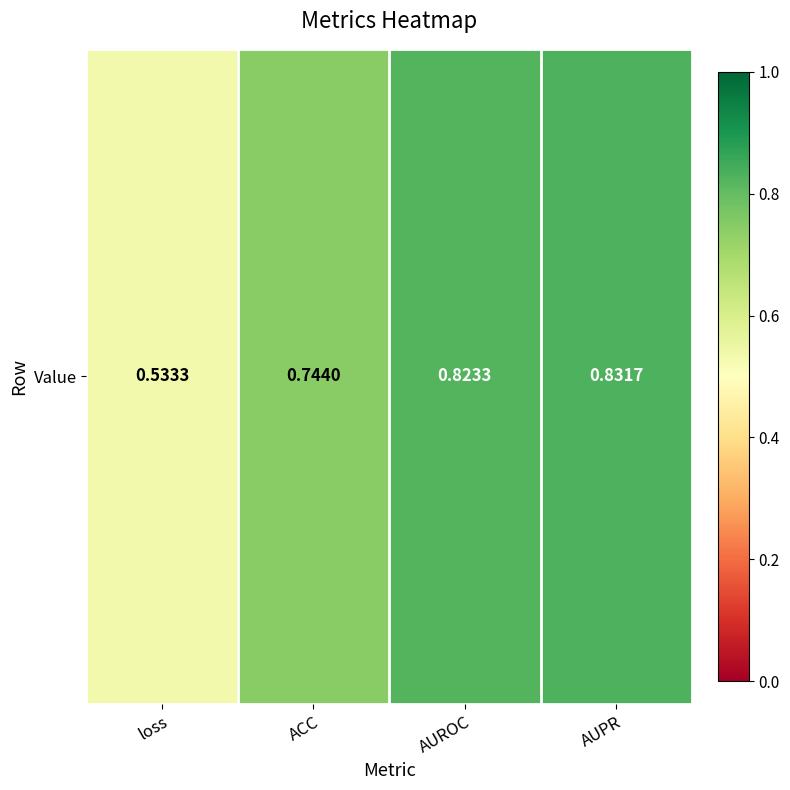

Which category has the lowest value across all series?

loss